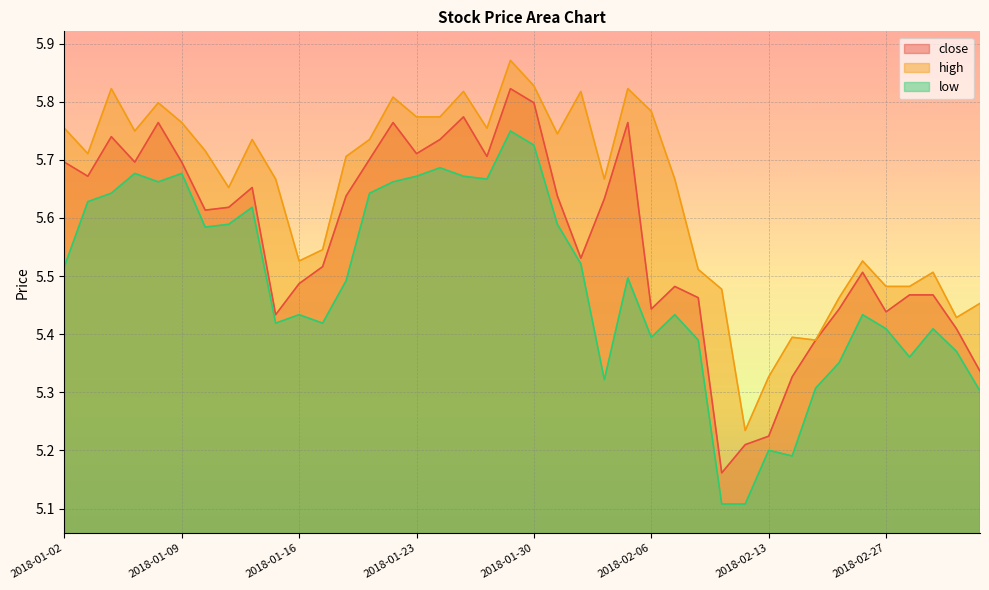

How many close values are between 5 and 6?

40